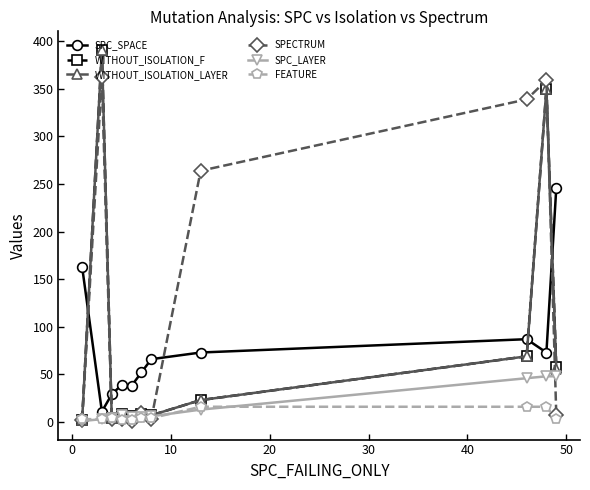

True or false: SPC_SPACE and WITHOUT_ISOLATION_LAYER cross at least once.

True